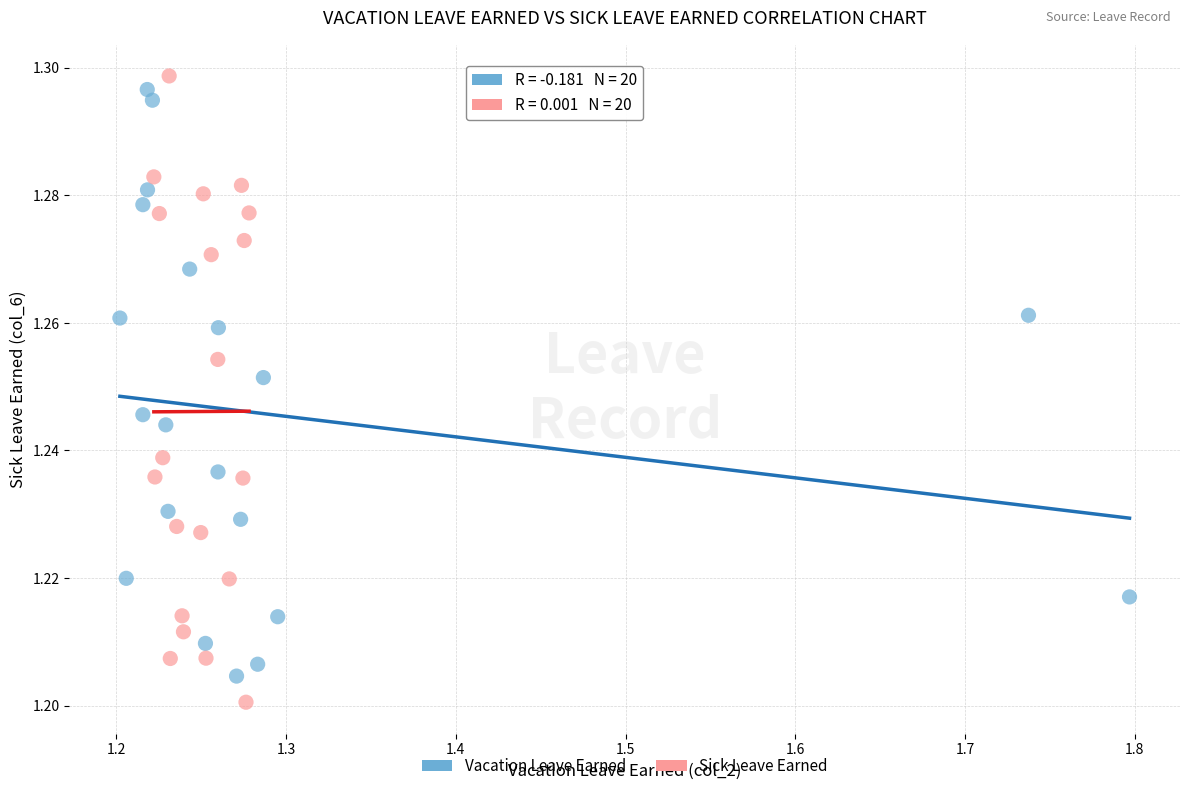

Which series reaches the minimum Y coordinate?

Sick Leave Earned